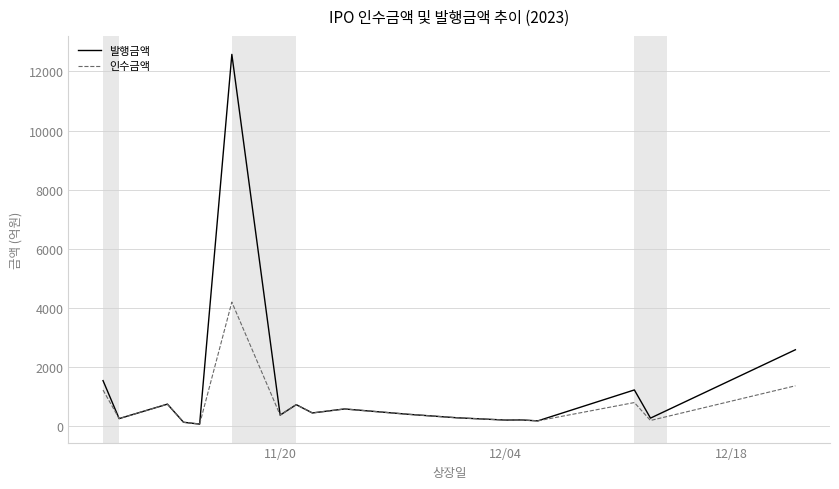

Rank the series by their average value, from highest to lowest.

발행금액, 인수금액